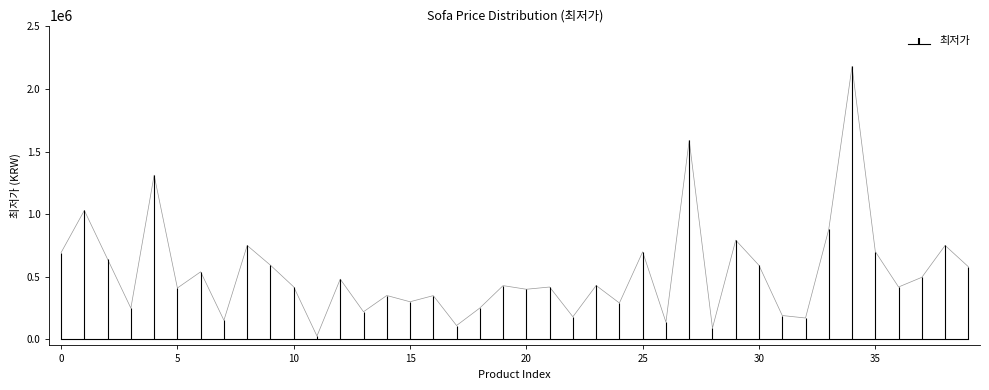

What is the difference between the values at 1 and 39?

450000